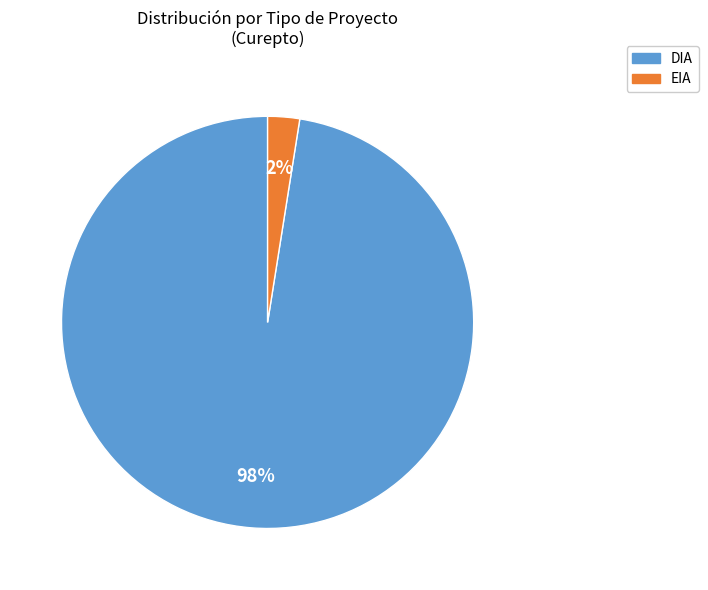

Combined, do EIA and DIA account for over 50%?

Yes